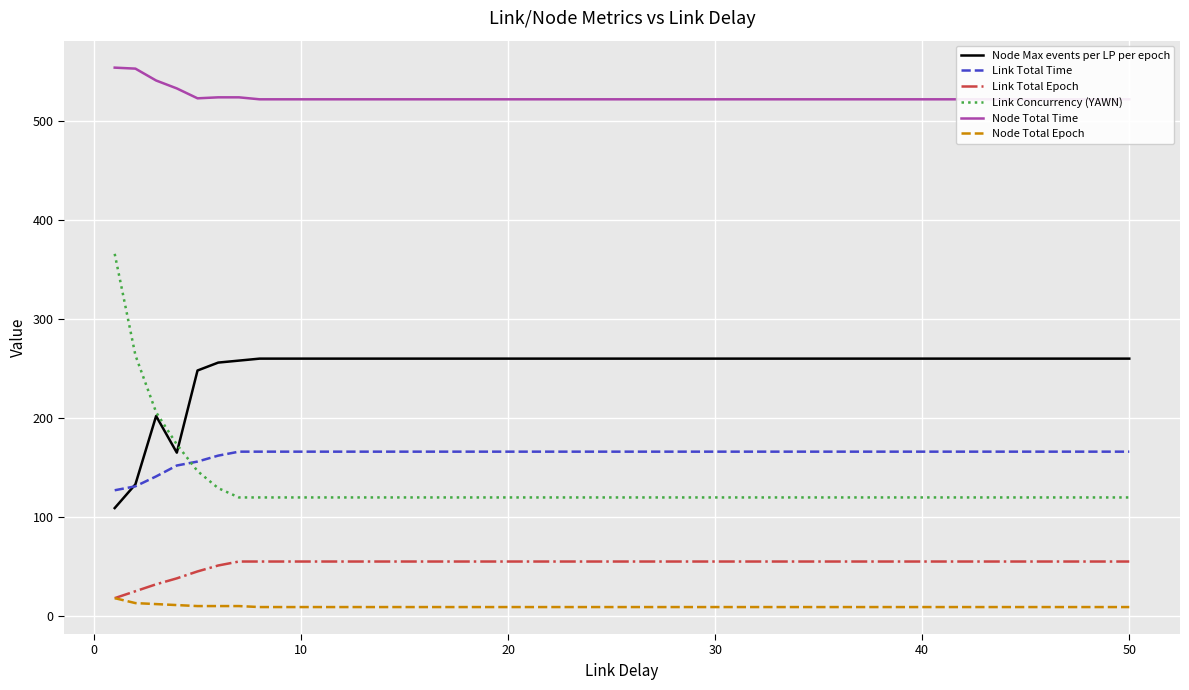

True or false: Node Total Time and Link Concurrency (YAWN) cross at least once.

False